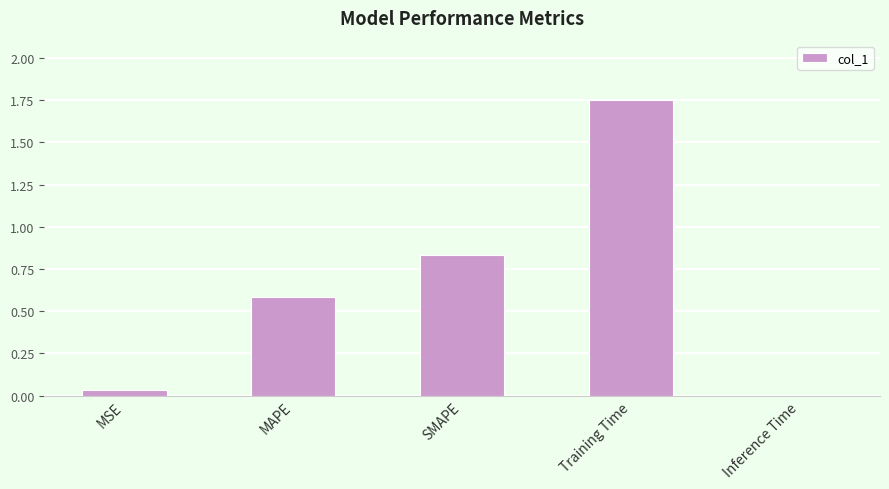

The value at Inference Time is 0.0. True or false?

True